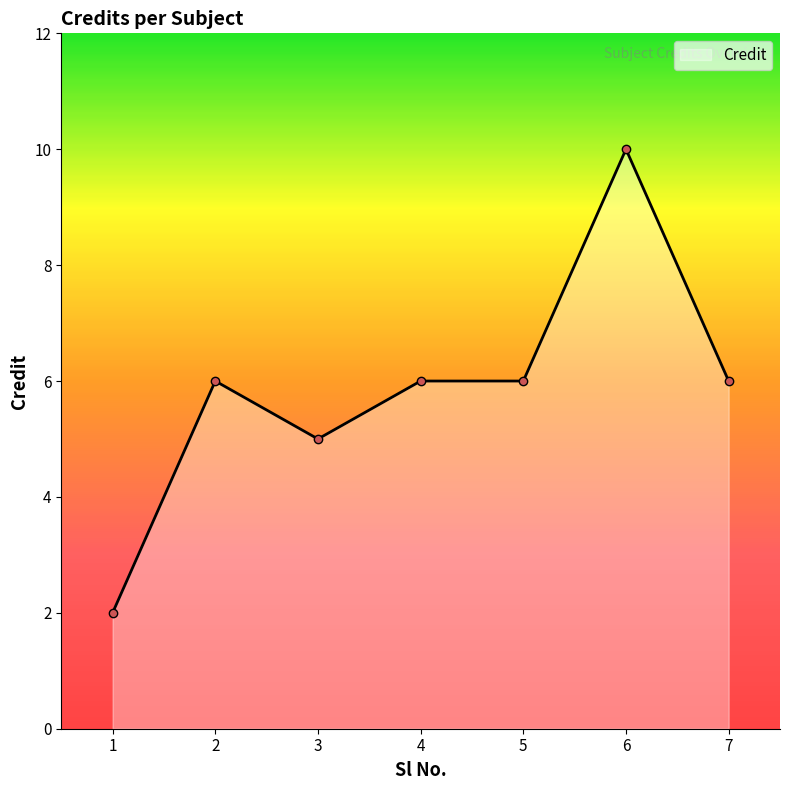

Reading left to right, list all the values displayed in this chart.

2	6	5	6	6	10	6